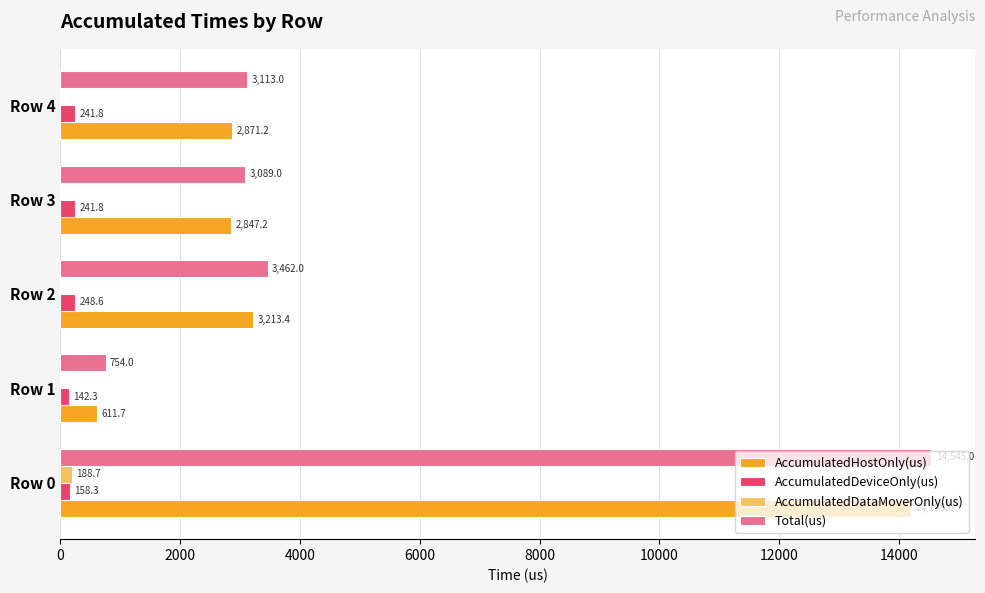

Where is AccumulatedDeviceOnly(us) nearest to the value 195?

Row 0